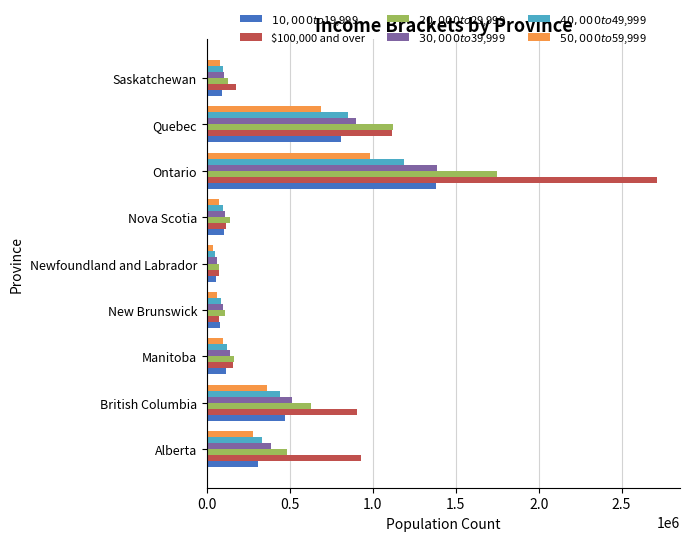

Which series has the widest spread of values?

$100,000 and over